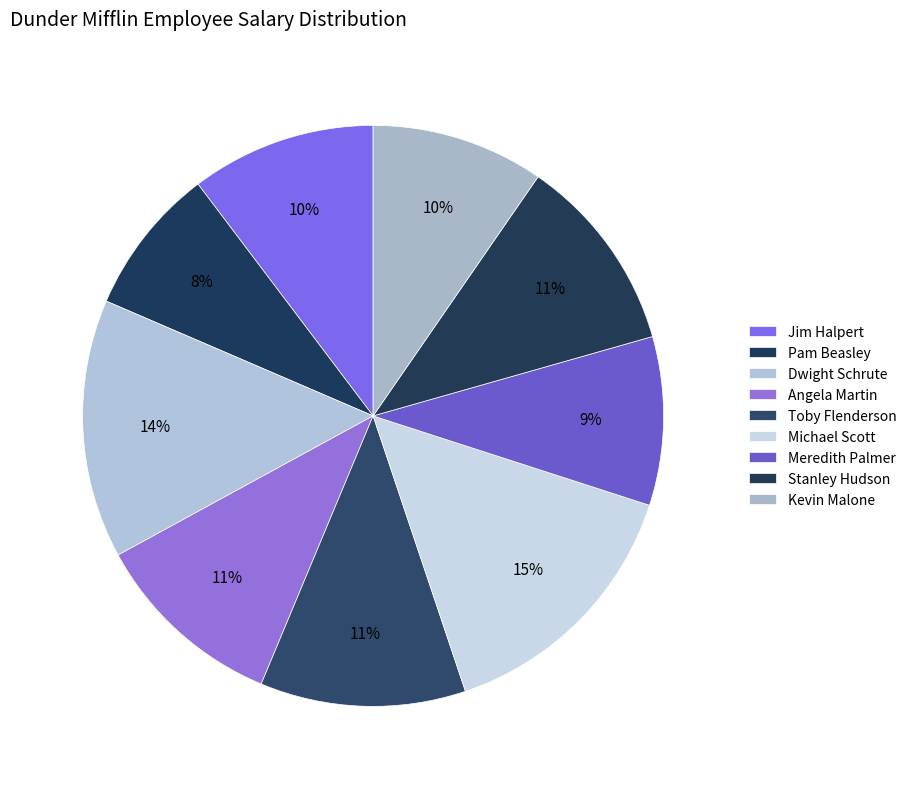

Is it true that Toby Flenderson is 1% of the pie?

False